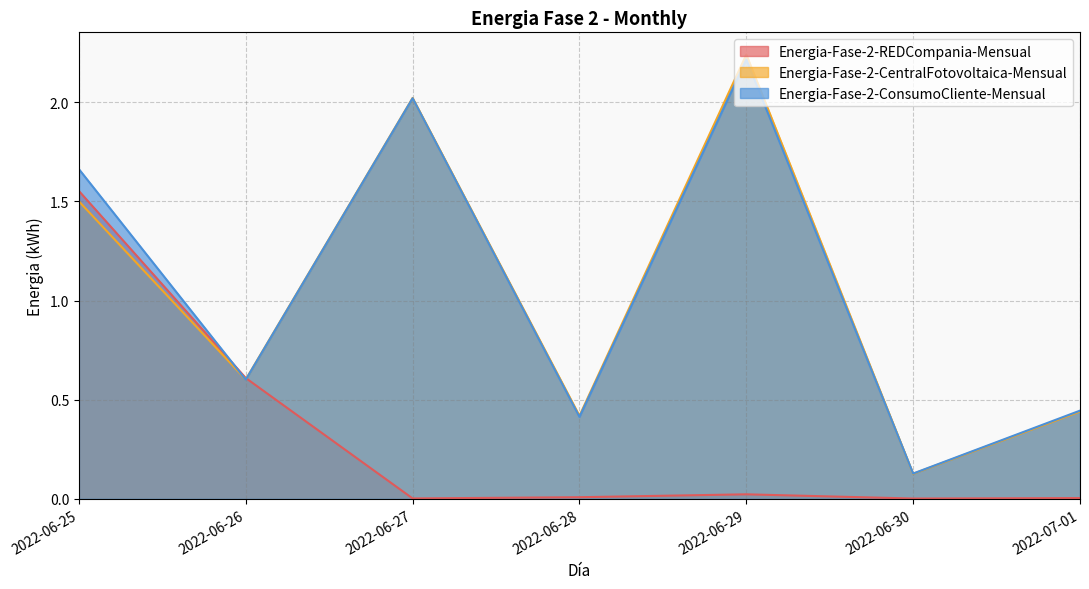

Reading left to right, list all the values displayed in this chart.

Energia-Fase-2-REDCompania-Mensual: 1.6	0.6	0.0	0.0	0.0	0.0	0.0
Energia-Fase-2-CentralFotovoltaica-Mensual: 1.5	0.6	2.0	0.4	2.2	0.1	0.4
Energia-Fase-2-ConsumoCliente-Mensual: 1.7	0.6	2.0	0.4	2.2	0.1	0.4